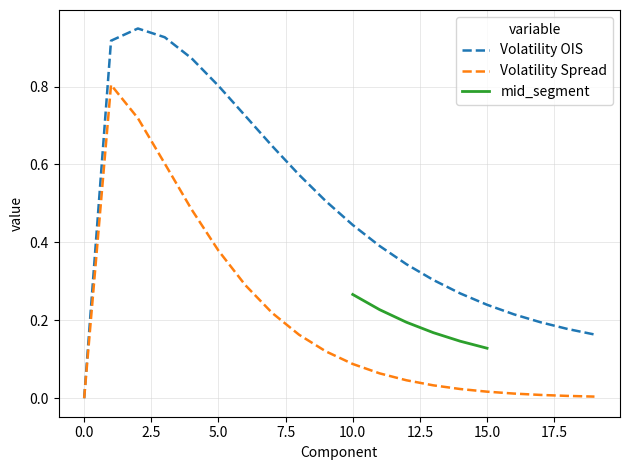

At which category is the sum across all series the highest?

1